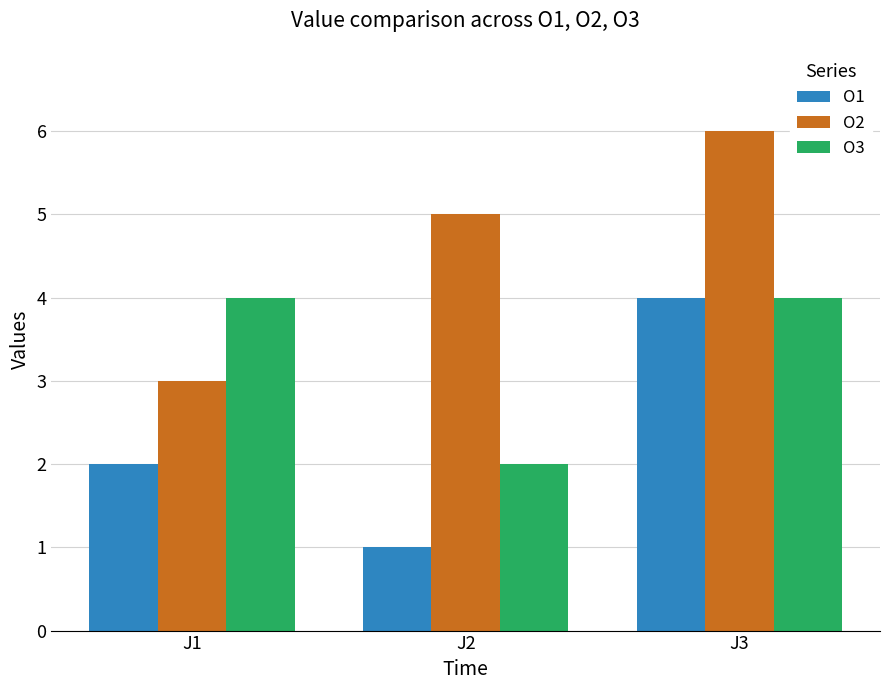

What is the smallest value displayed?

1